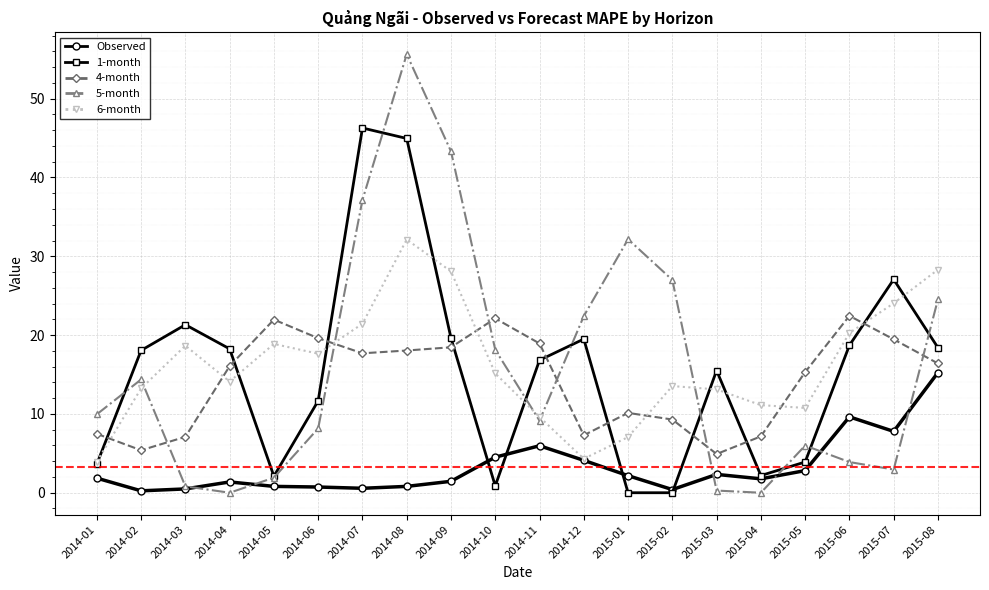

The 6-month series shows 3.7 at 2014-04. True or false?

False